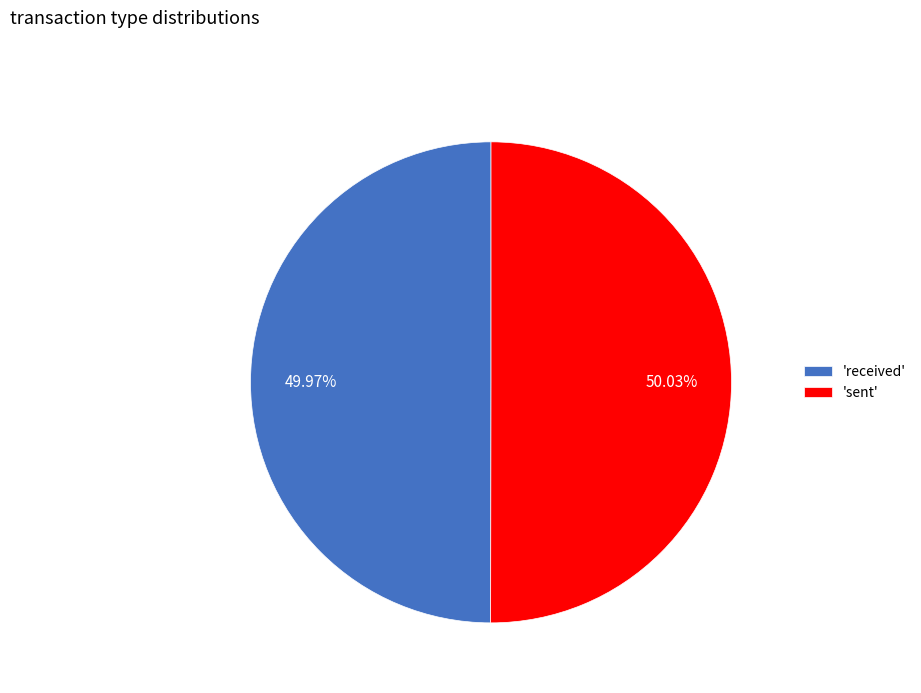

How many slices are in this pie chart?

2